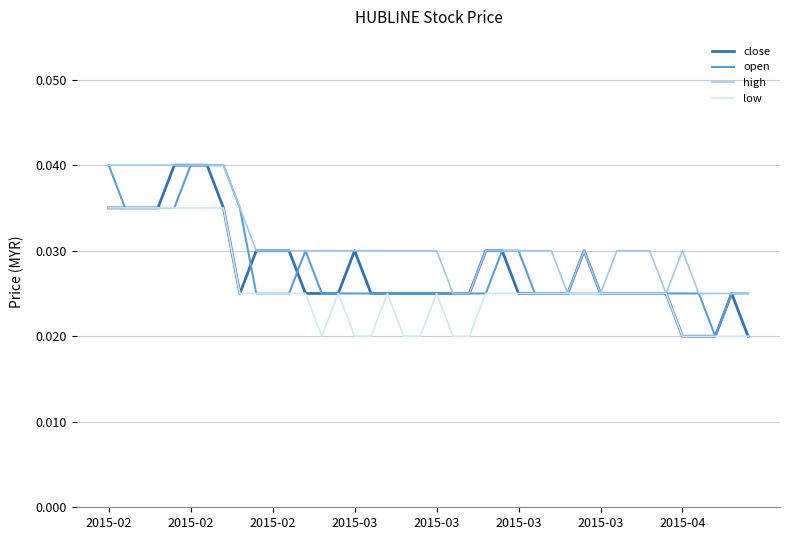

Does the chart have visible grid lines?

Yes